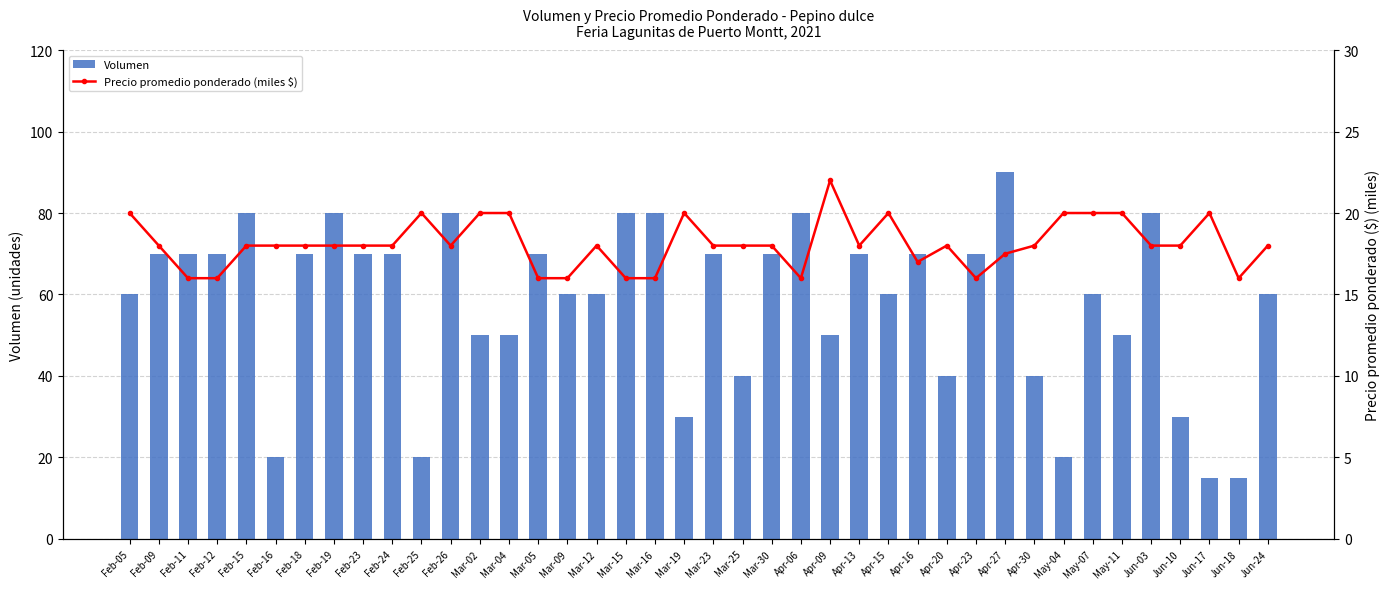

Count the number of categories in the chart.

40